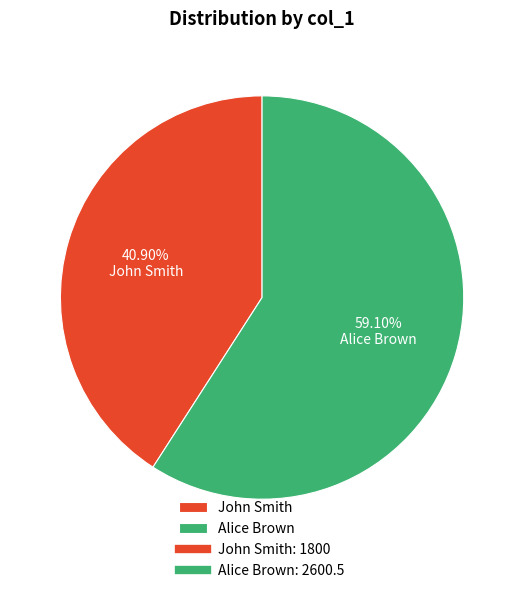

Count the number of slices in the pie.

2